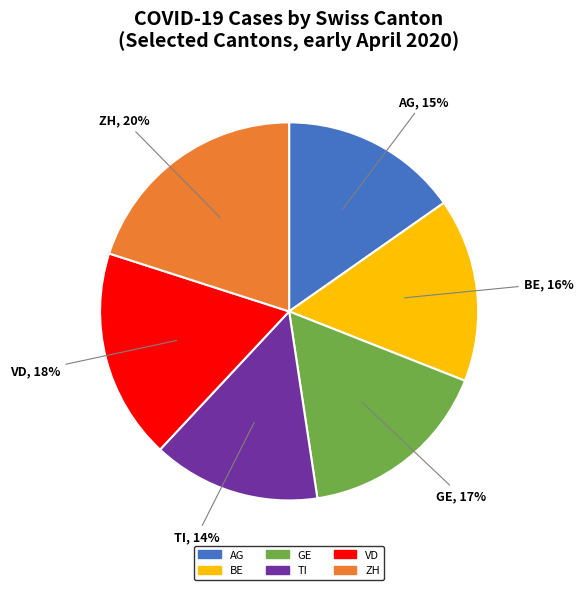

To the nearest percent, what is the difference between the BE and VD slice percentages?

2%